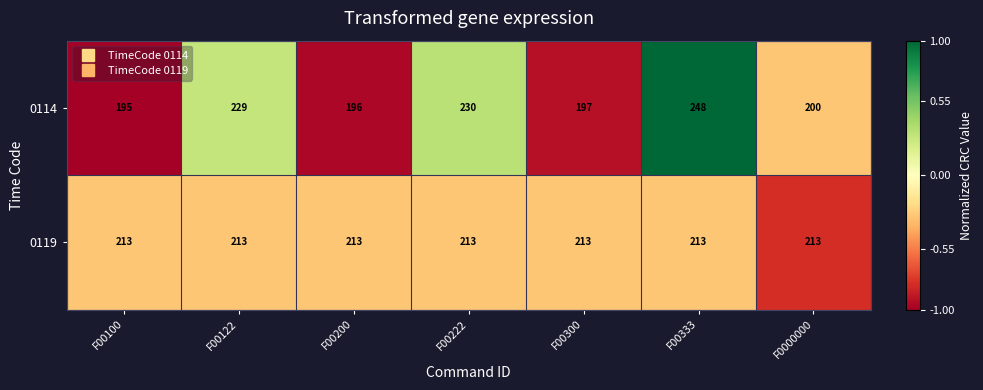

Reading left to right, list all the values displayed in this chart.

0114: F00100=195	F00122=229	F00200=196	F00222=230	F00300=197	F00333=248	F0000000=200
0119: F00100=213	F00122=213	F00200=213	F00222=213	F00300=213	F00333=213	F0000000=213